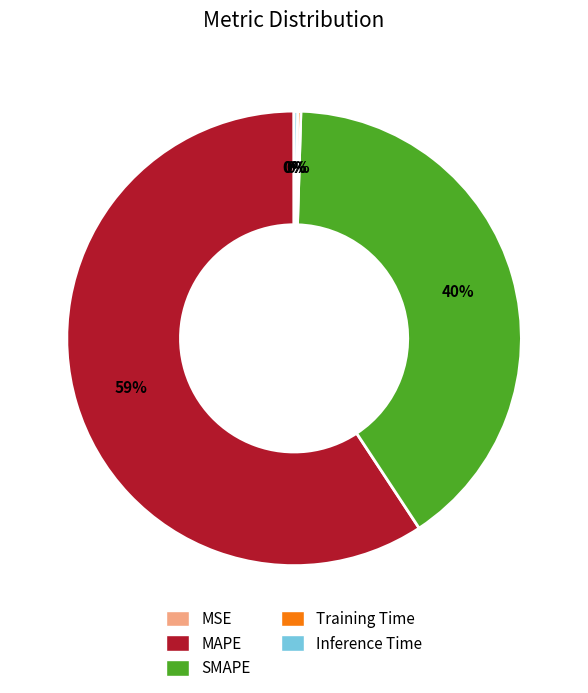

To the nearest percent, what percentage of the pie is SMAPE?

40%